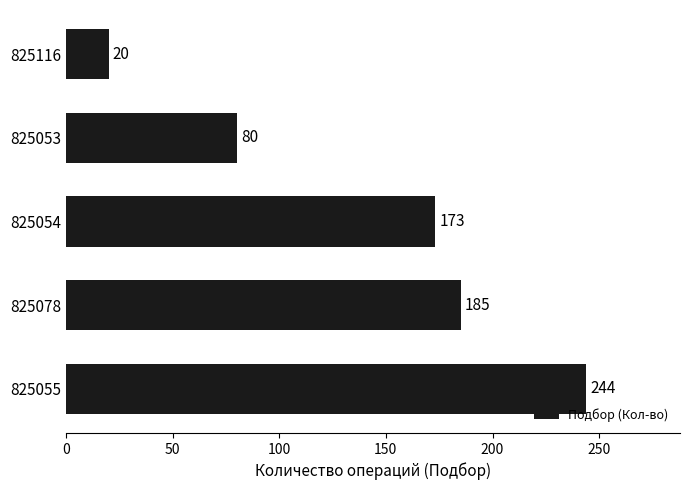

Reading top to bottom, list all the values displayed in this chart.

20	80	173	185	244